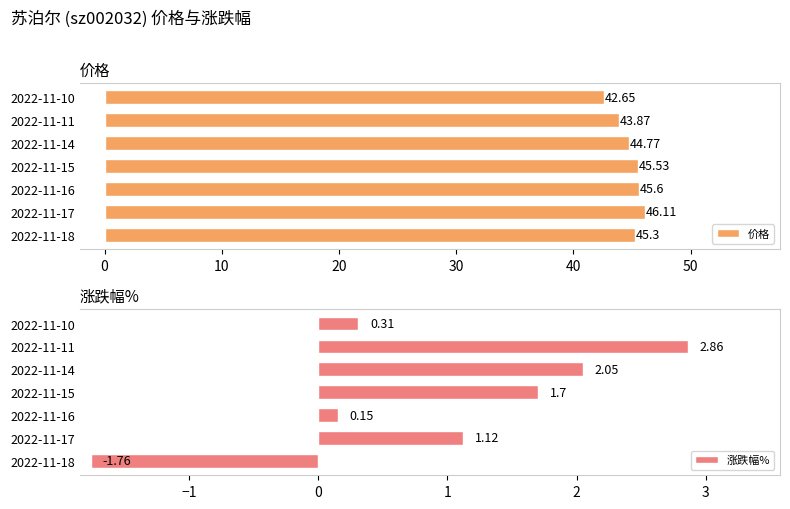

What are all the series names shown in the legend?

价格, 涨跌幅%